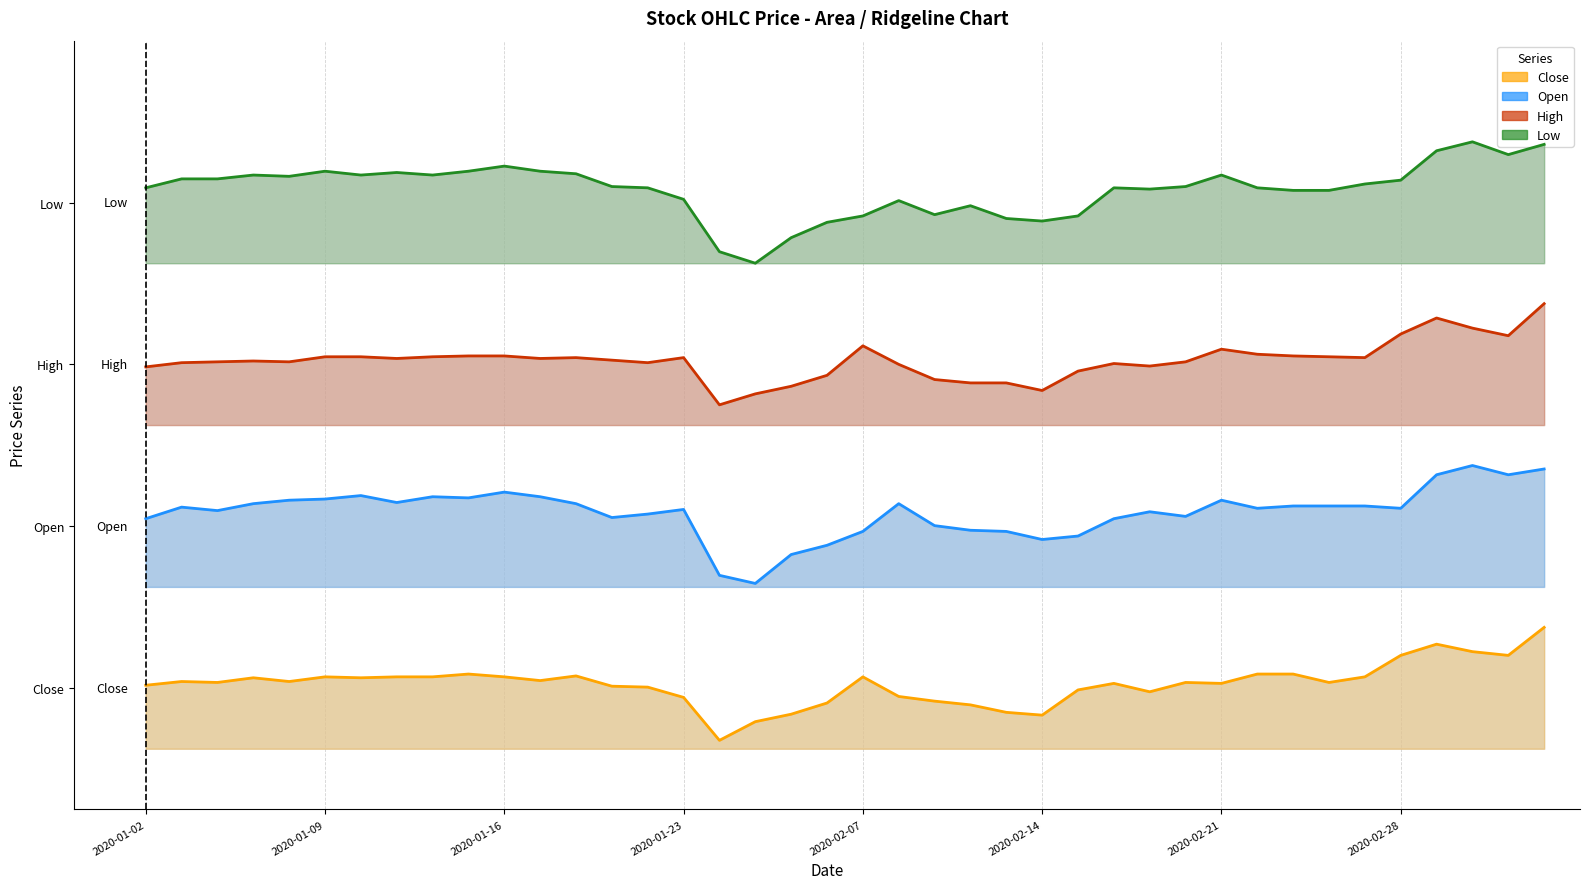

How many interior local valleys does the High series have?

9